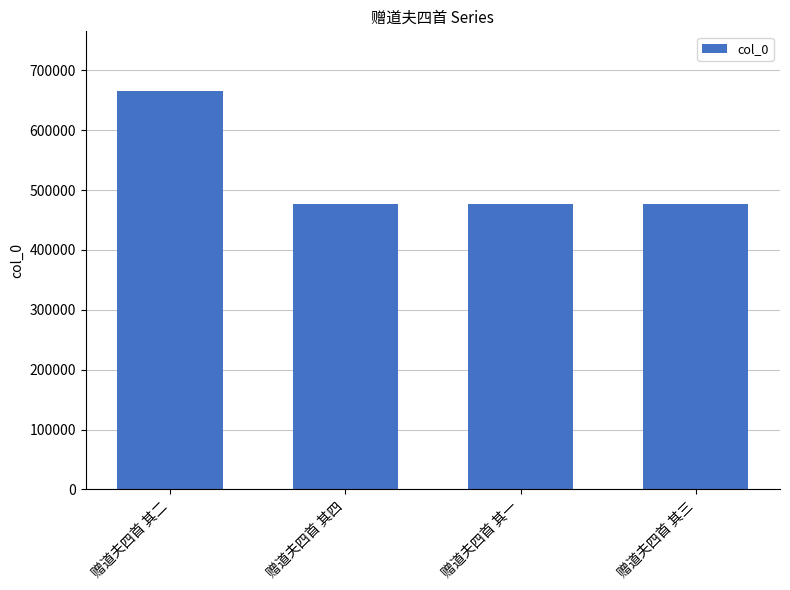

What is the greatest value displayed?

665354